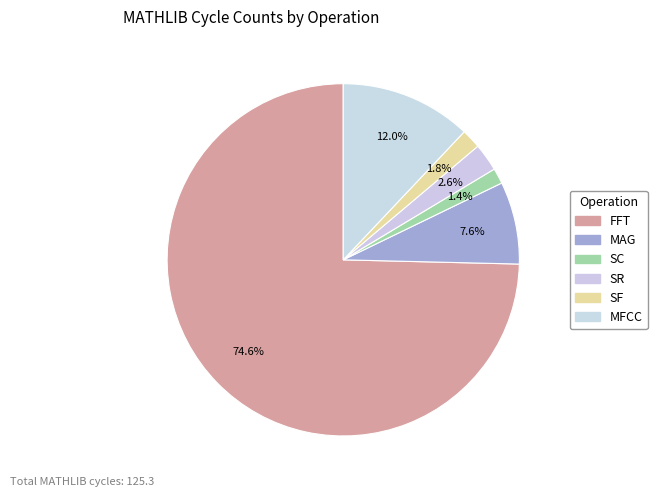

How many slices are in this pie chart?

6